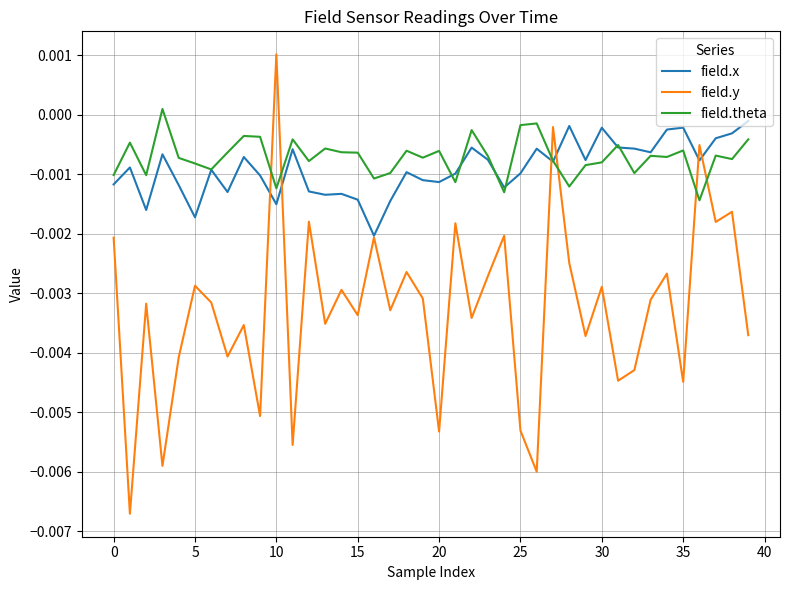

Which series has the widest spread of values?

field.y